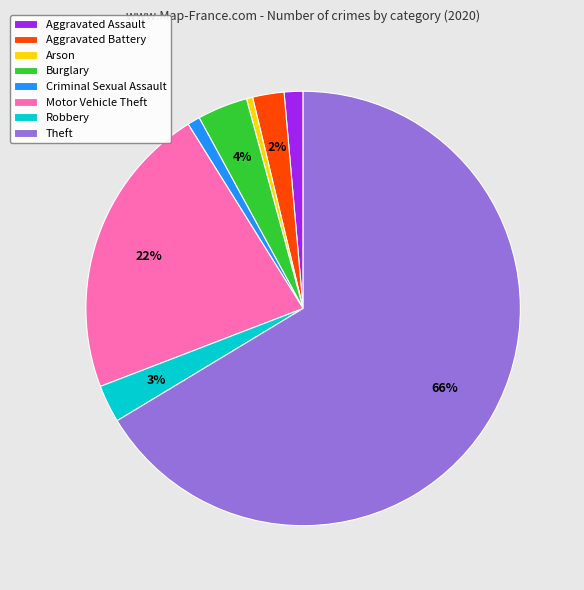

Is there any slice that represents more than half of the pie?

Yes